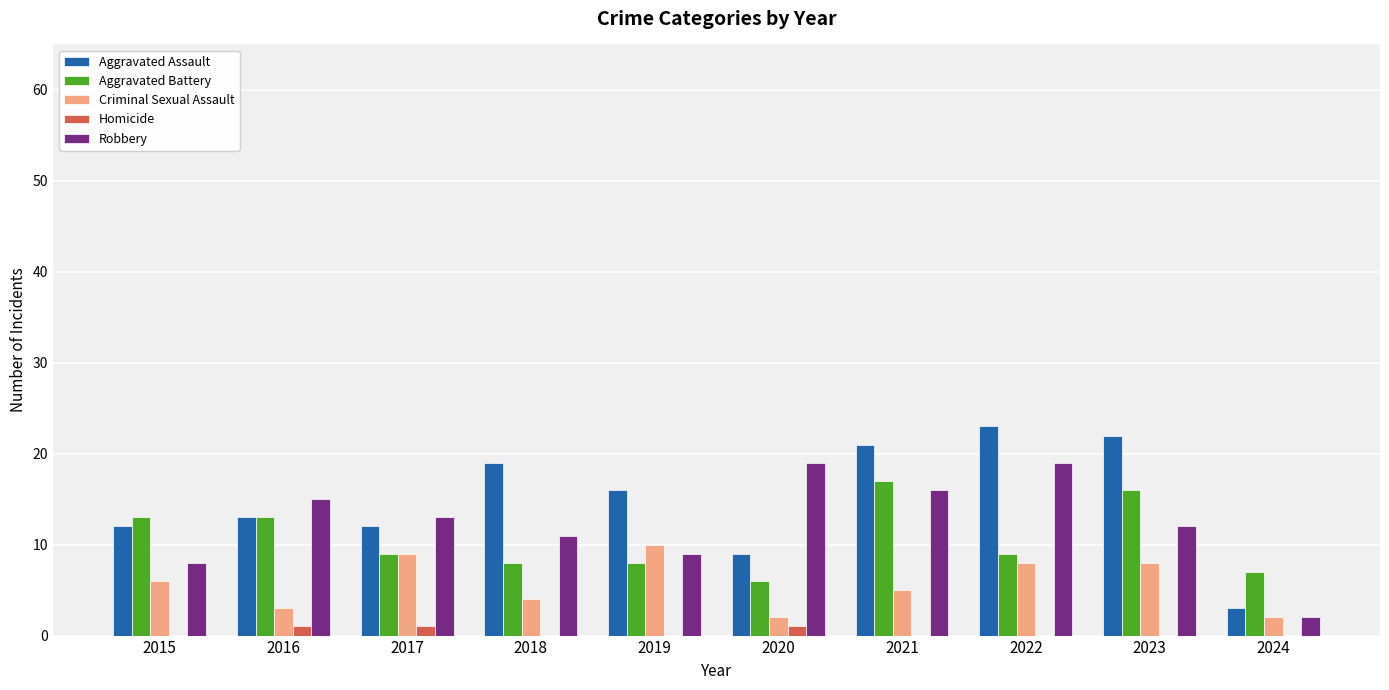

What is the total value across all series at 2018?

42